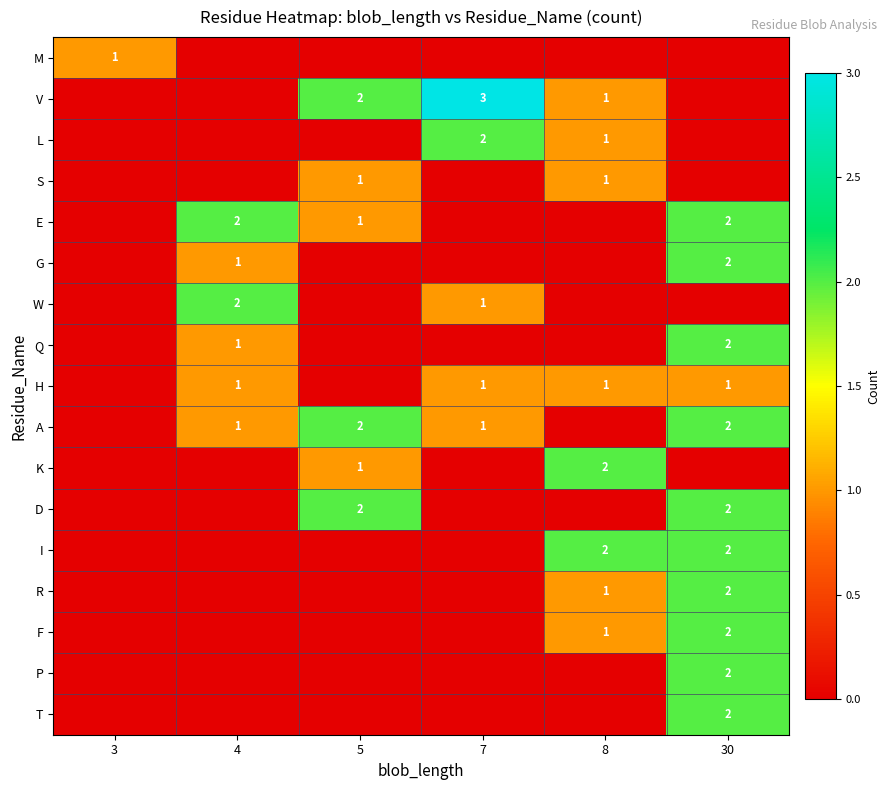

True or false: G has a value of 1 at 4.

True